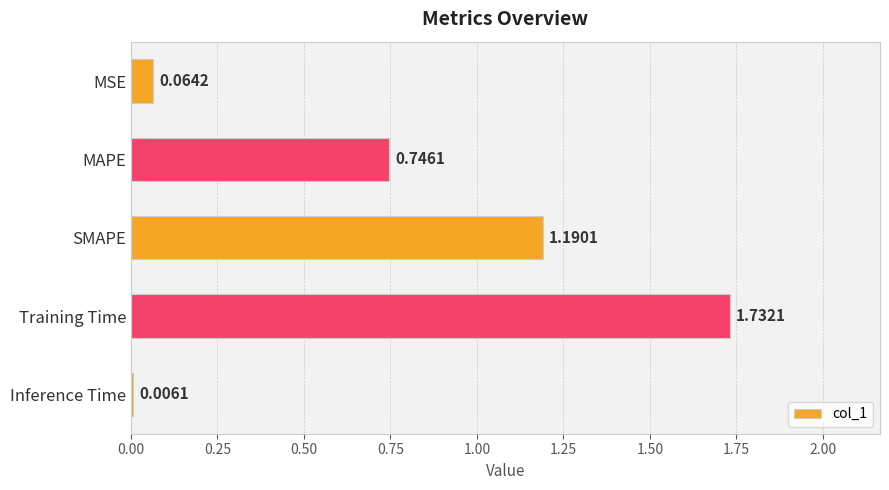

Between Inference Time and MAPE, which is larger?

MAPE